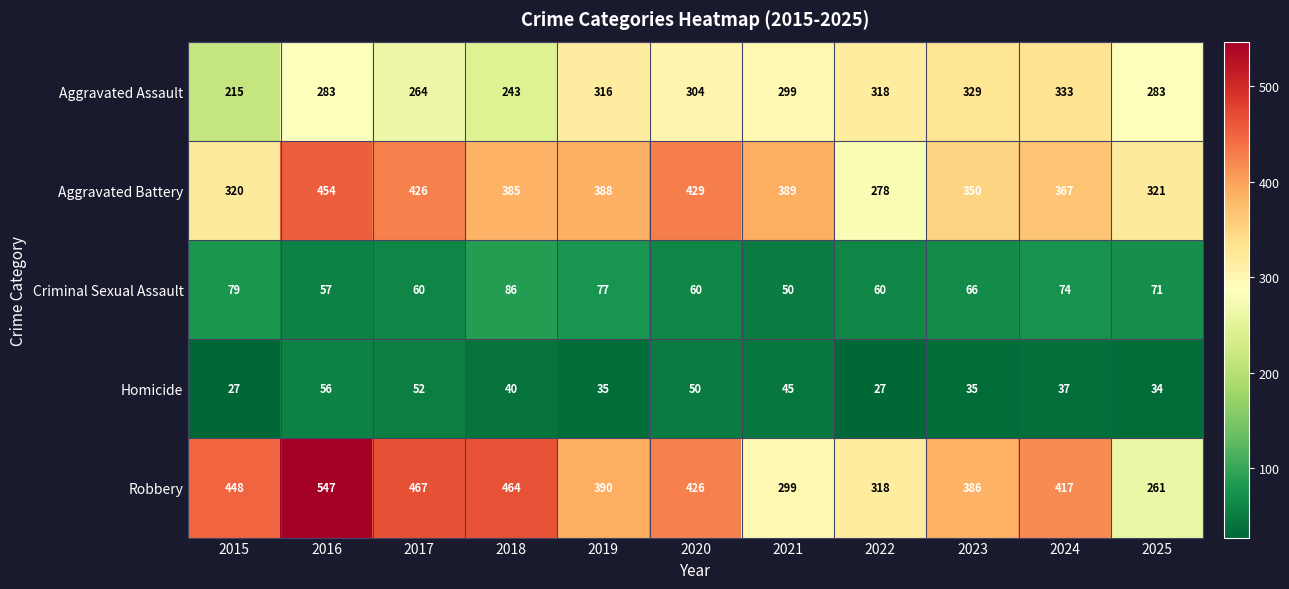

At which category does the chart reach its peak across all series?

2016